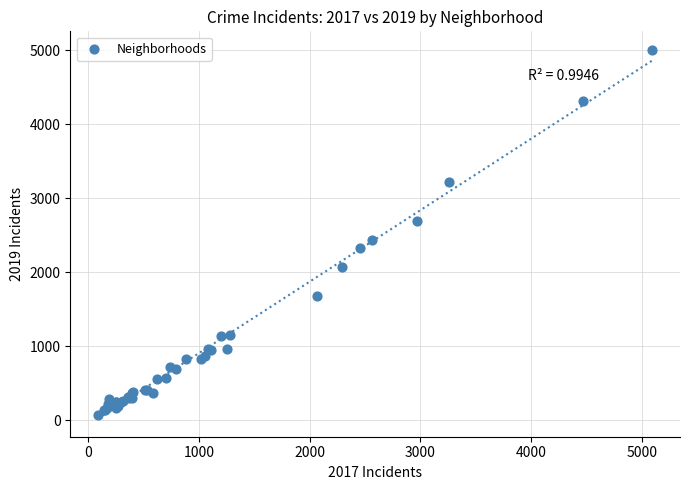

What Y value in the scatter plot is closest to 2542?

2441